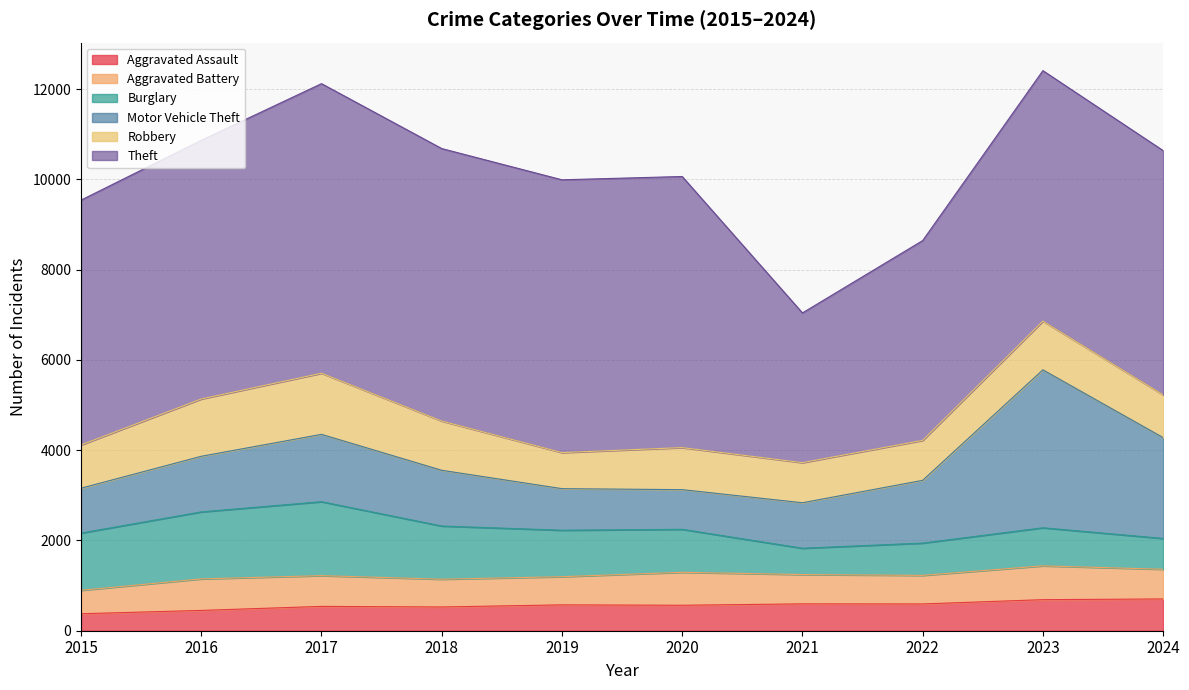

How many distinct data groups are displayed?

6